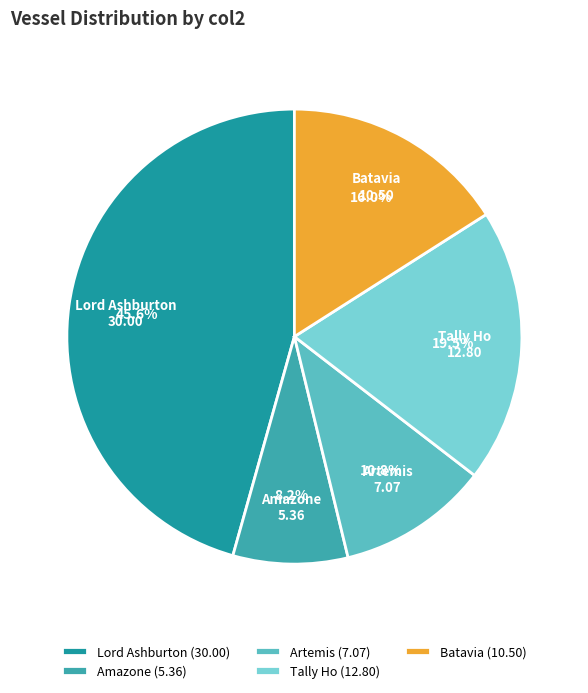

To the nearest percent, what percentage of the pie is Artemis?

11%